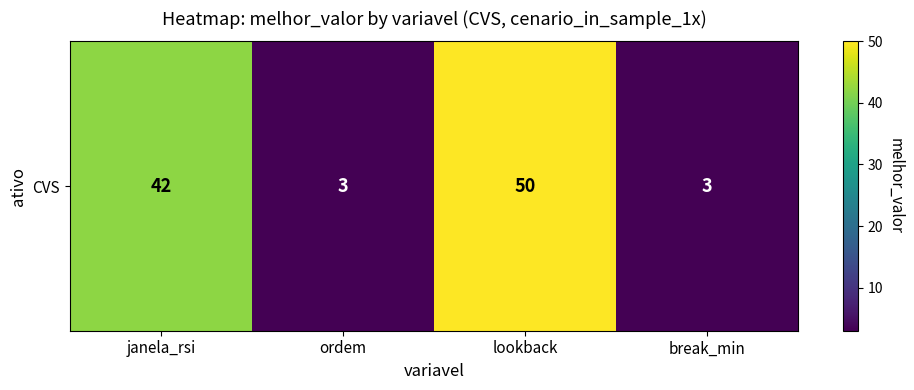

What is the sum of the values at break_min and lookback?

53